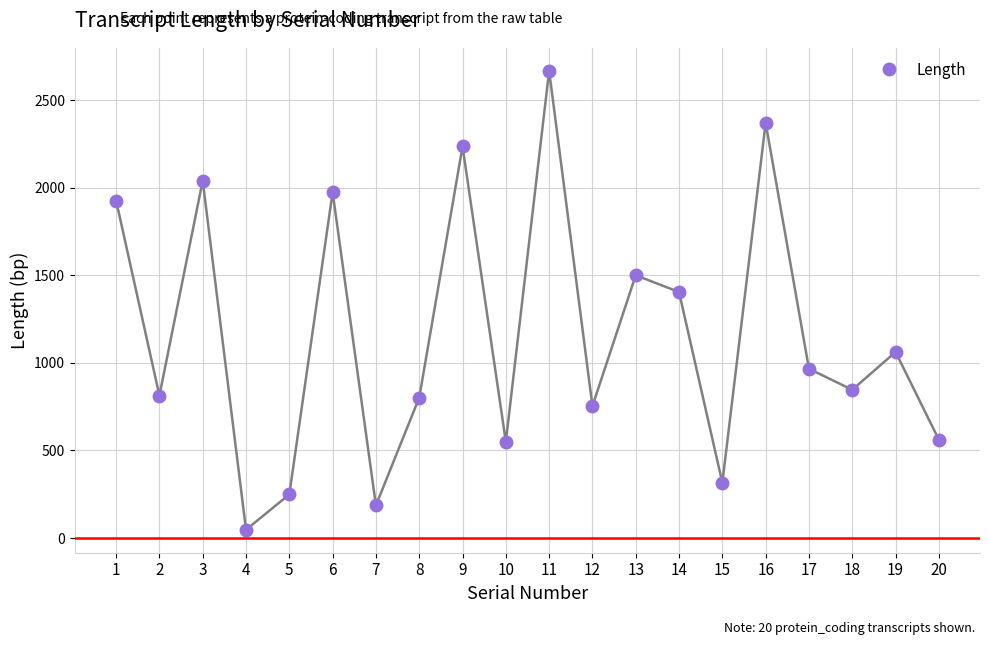

What is the value of the 6th point from the left?

1974